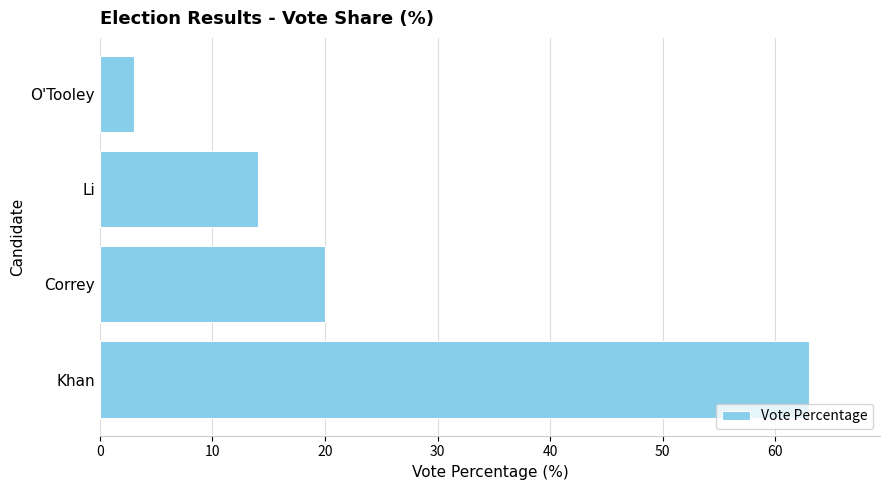

What is the greatest value displayed?

63